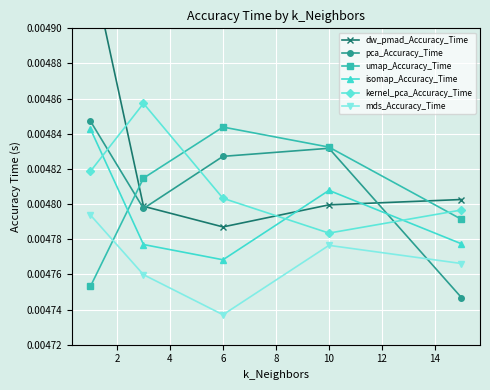

How many times do umap_Accuracy_Time and dw_pmad_Accuracy_Time cross each other?

2